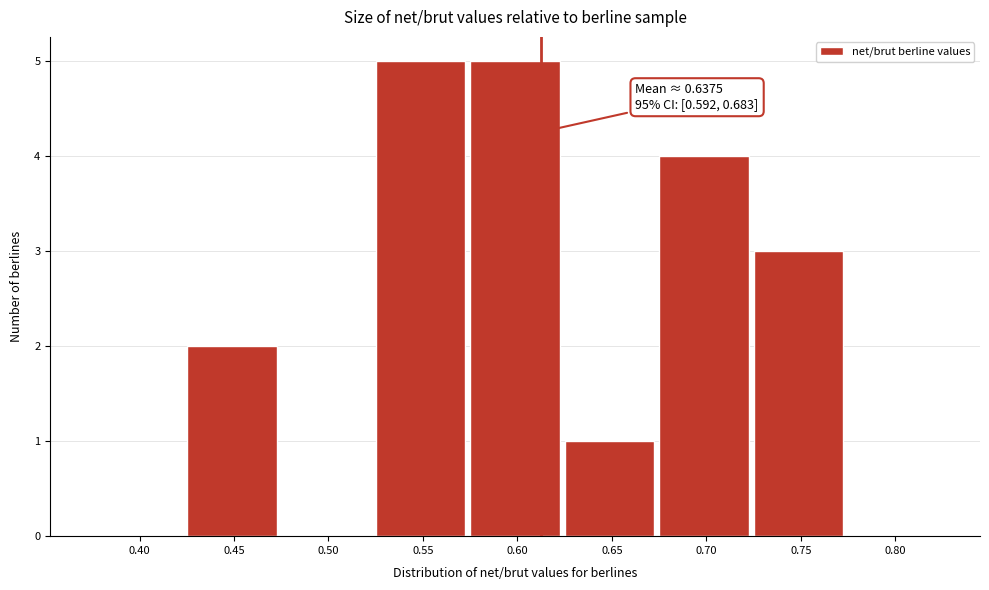

Reading left to right, what are all the values shown in this chart?

0.40=0	0.45=2	0.50=0	0.55=5	0.60=5	0.65=1	0.70=4	0.75=3	0.80=0